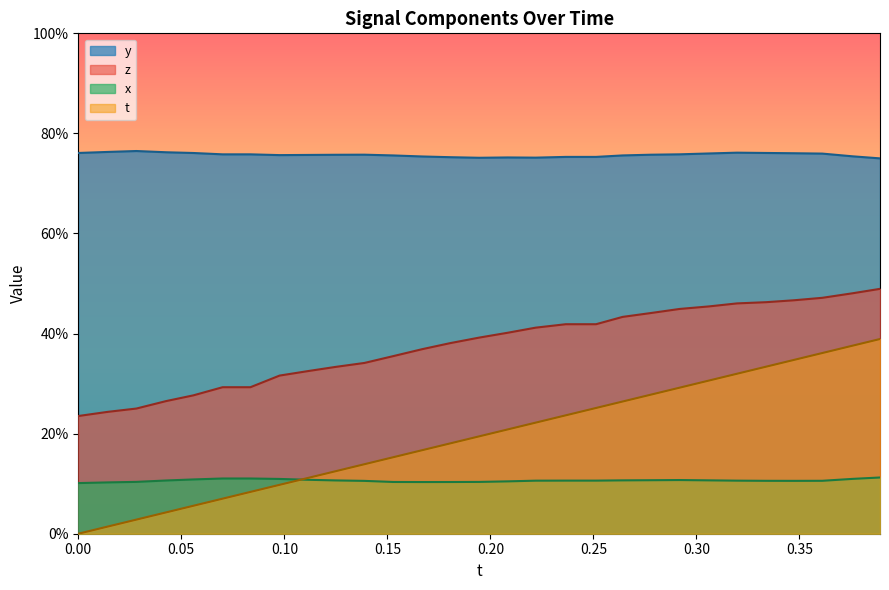

What are all the series names shown in the legend?

y, z, x, t